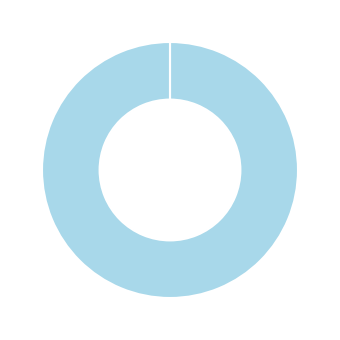

Is there any slice that represents more than half of the pie?

Yes